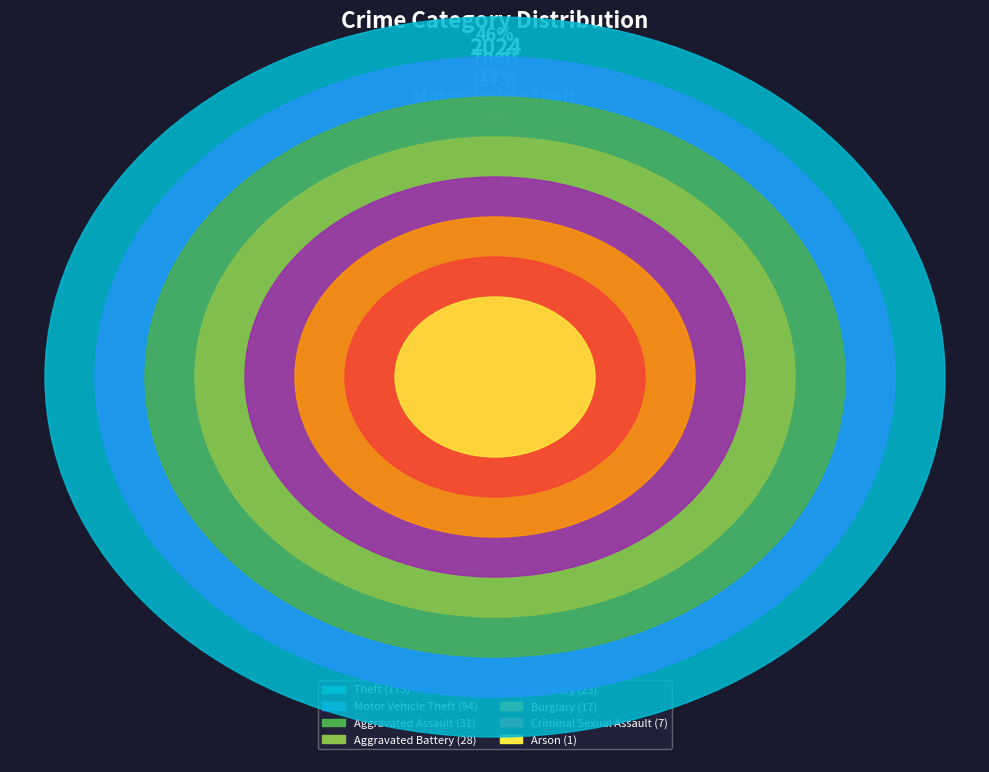

Rank the categories by value from highest to lowest.

Theft, Motor Vehicle Theft, Aggravated Assault, Aggravated Battery, Robbery, Burglary, Criminal Sexual Assault, Arson